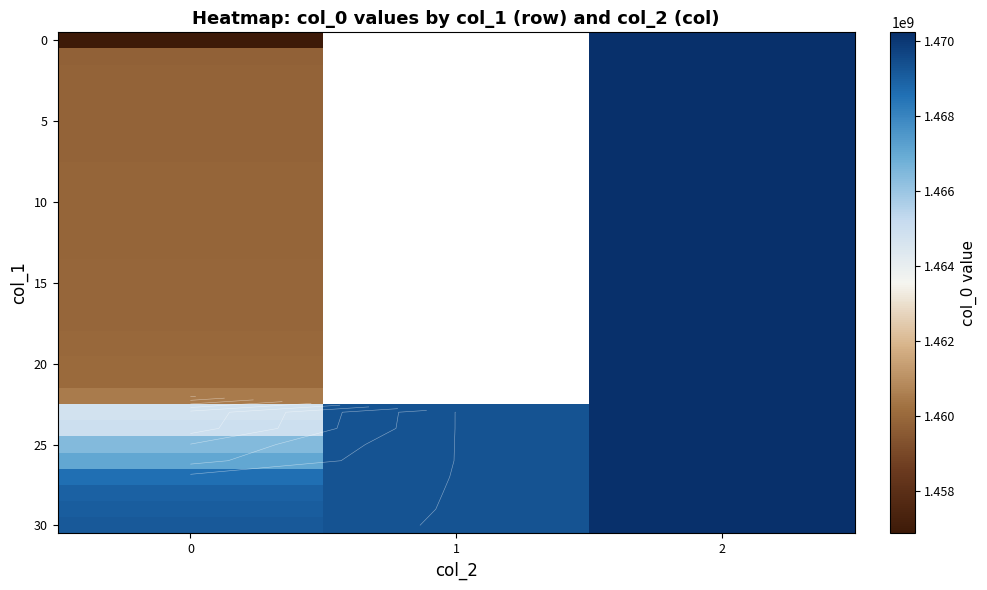

At which category is the sum across all series the highest?

2